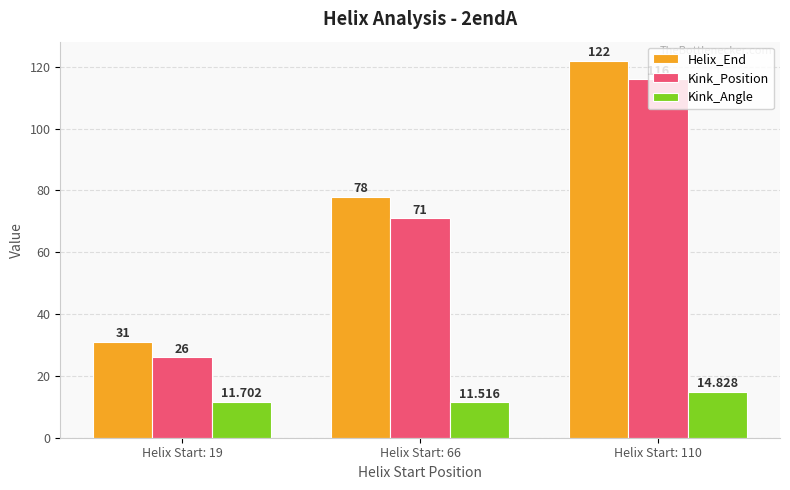

Reading left to right, list all the values displayed in this chart.

Helix_End: Helix Start: 19=31.0	Helix Start: 66=78.0	Helix Start: 110=122.0
Kink_Position: Helix Start: 19=26.0	Helix Start: 66=71.0	Helix Start: 110=116.0
Kink_Angle: Helix Start: 19=11.7	Helix Start: 66=11.5	Helix Start: 110=14.8